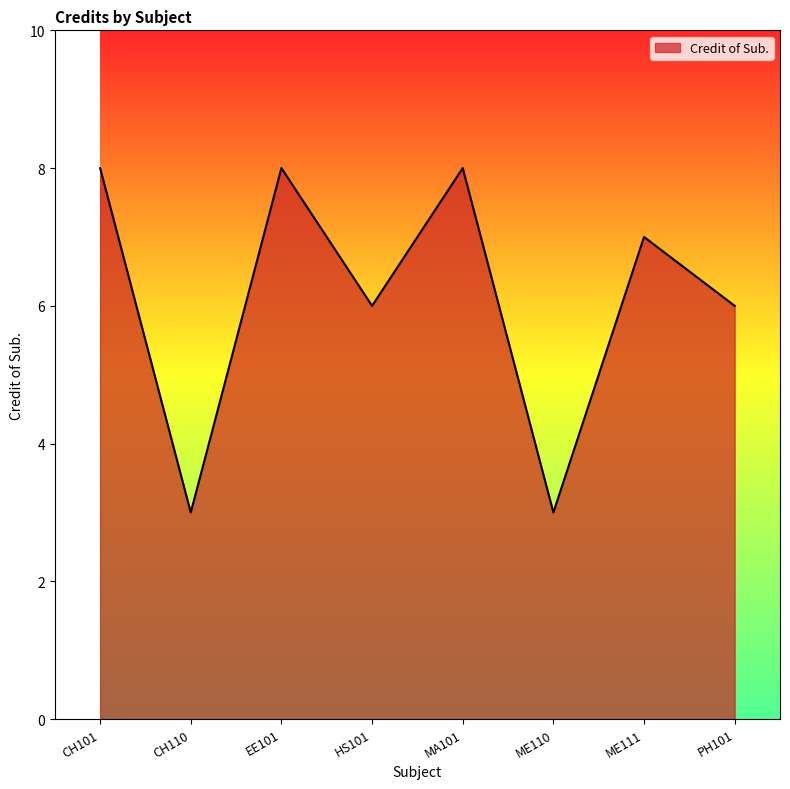

What position from the left is CH110?

2